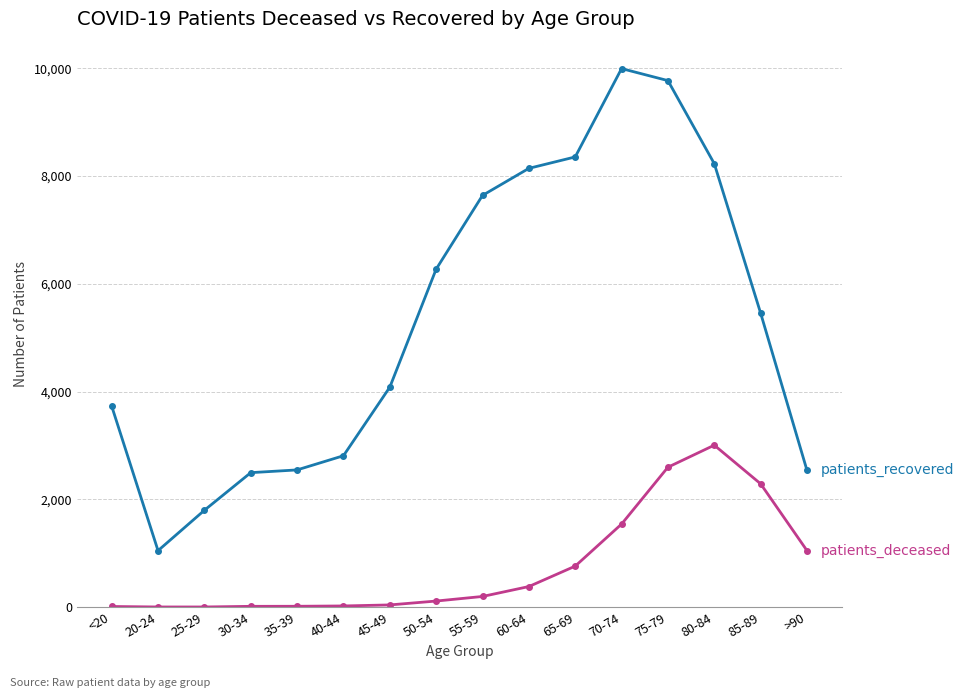

What is the label of the 4th point from the right?

75-79